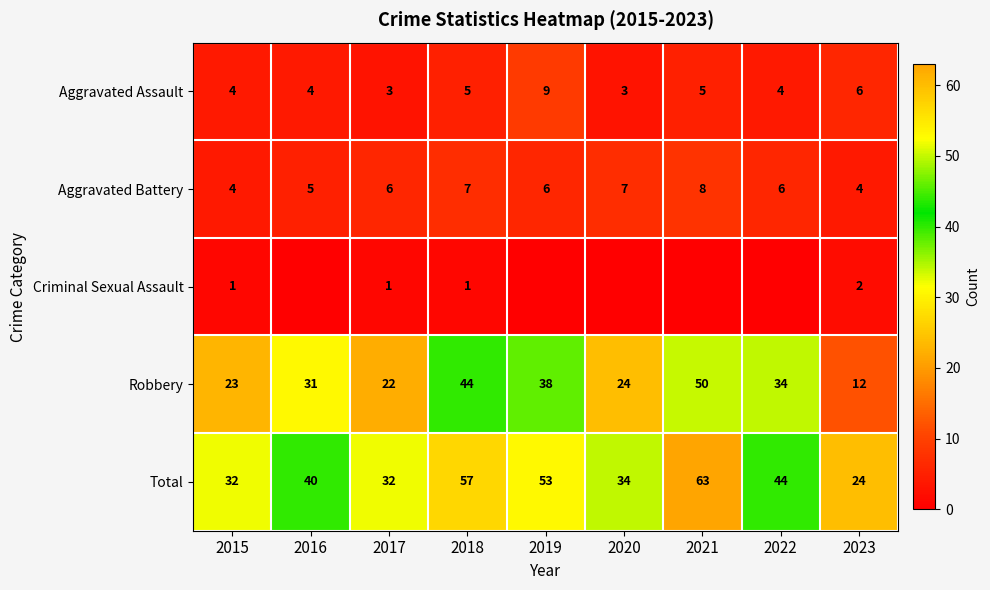

Between 2023 and 2016, which is larger?

2023